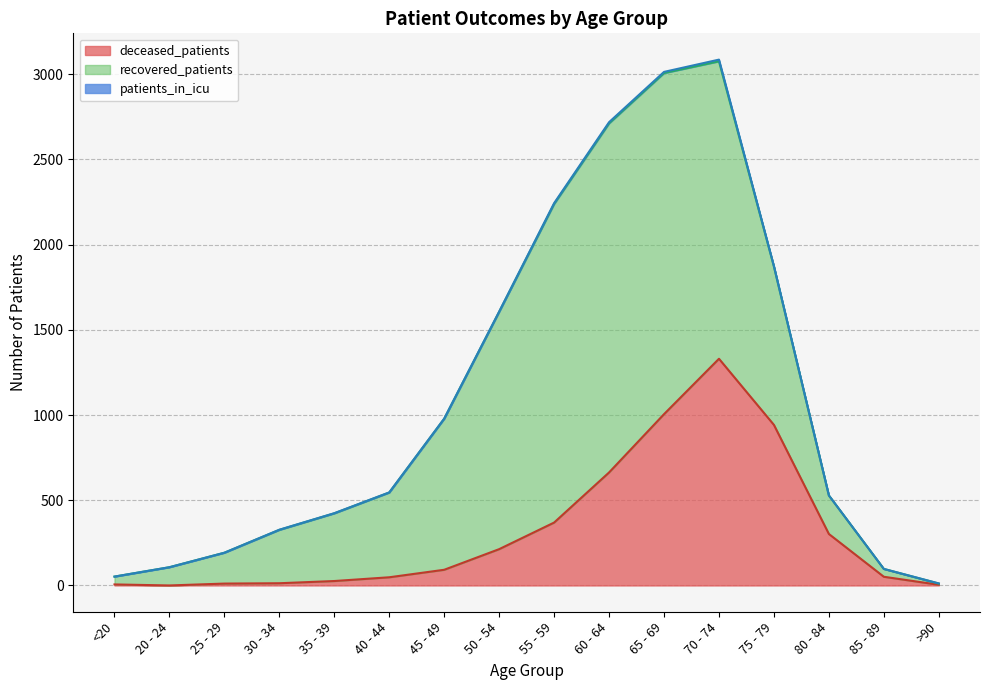

Which series changed the most between 50 - 54 and 70 - 74?

deceased_patients